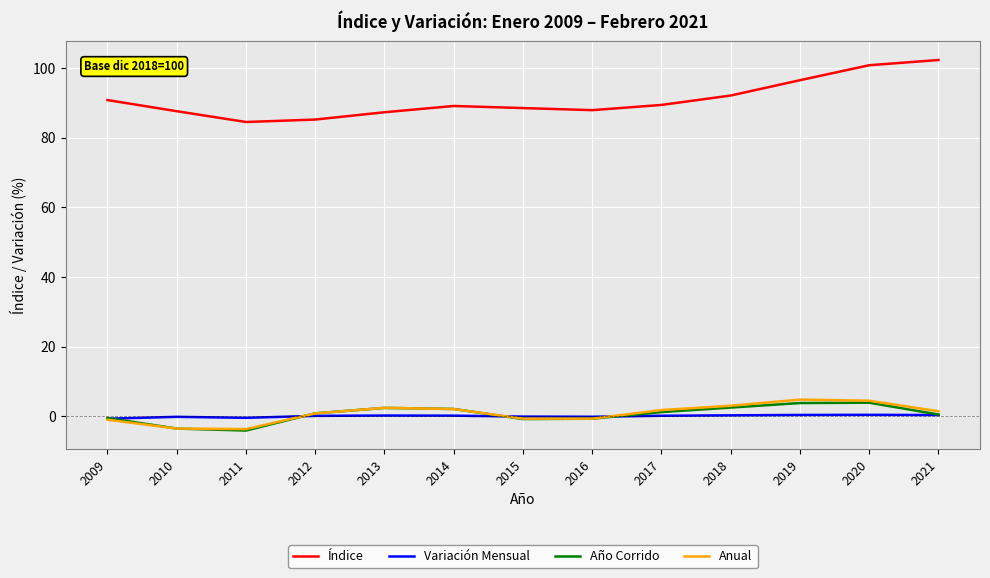

What is the maximum value for Índice?

102.3